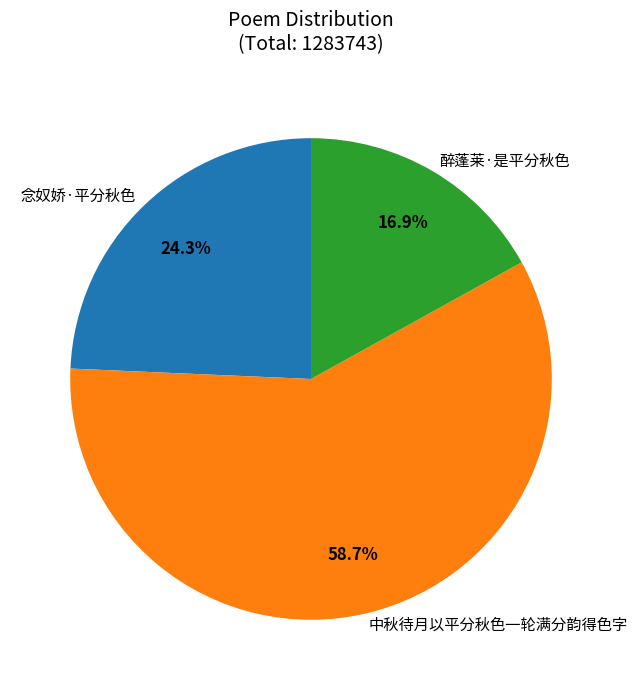

What percentage is the 中秋待月以平分秋色一轮满分韵得色字 slice, to the nearest percent?

59%